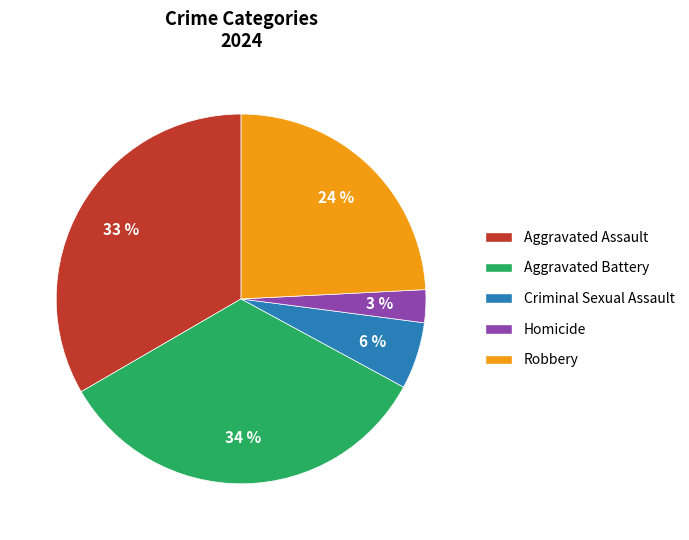

Approximately how many times larger is the value at Criminal Sexual Assault compared to Aggravated Assault?

0.2